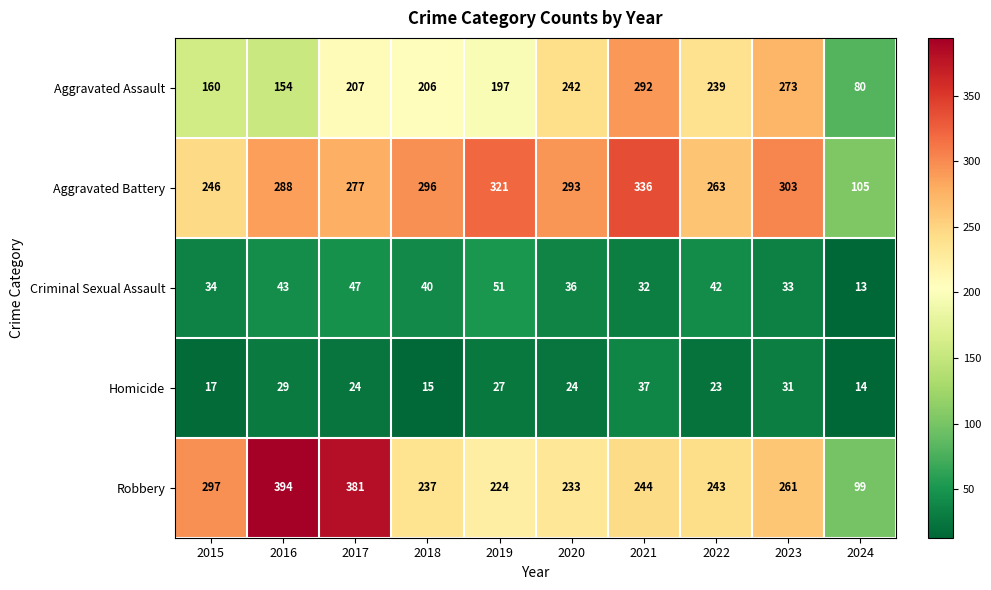

What is the average value of the Aggravated Battery series?

273